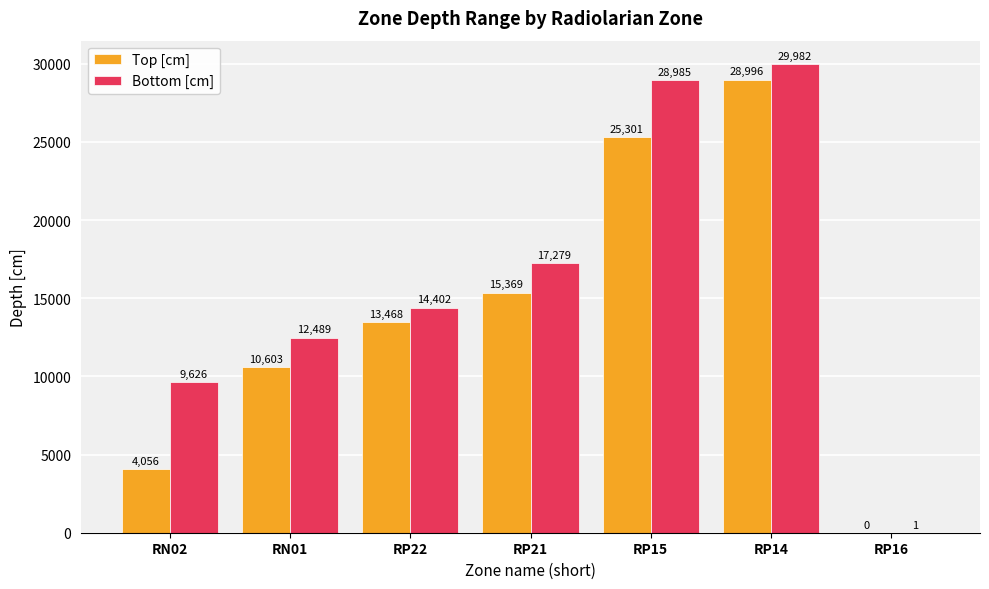

Which series changed the most between RN01 and RP15?

Bottom [cm]